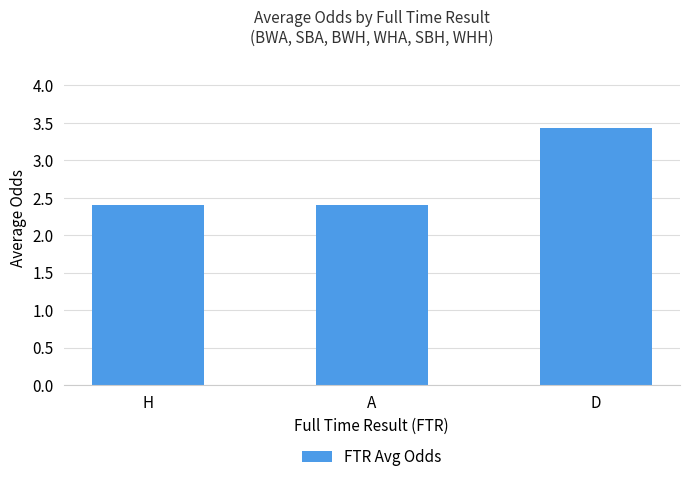

Count the number of categories in the chart.

3